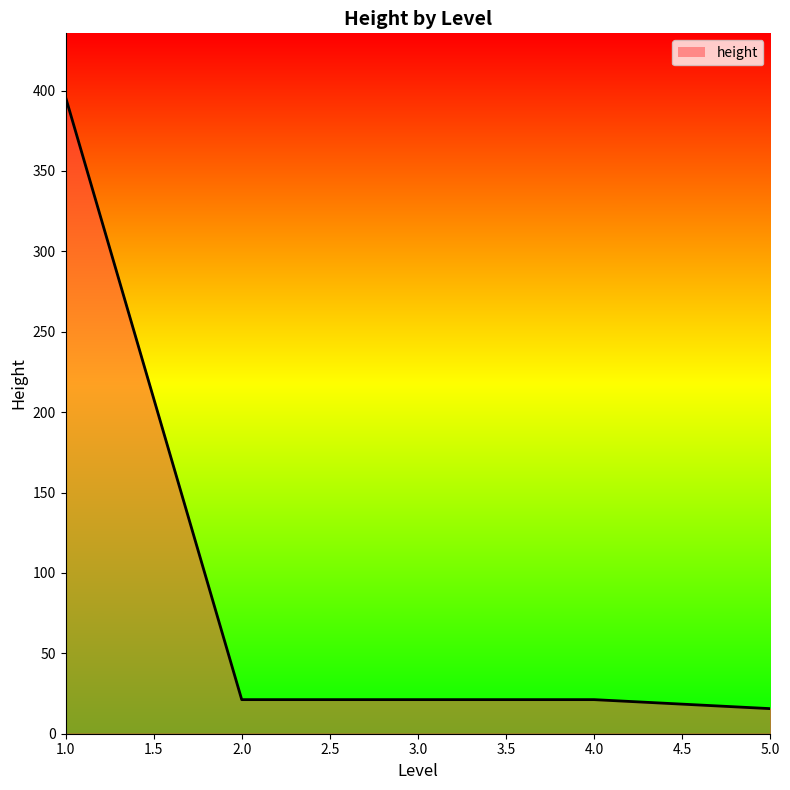

Where does the data first go above 21?

1.0